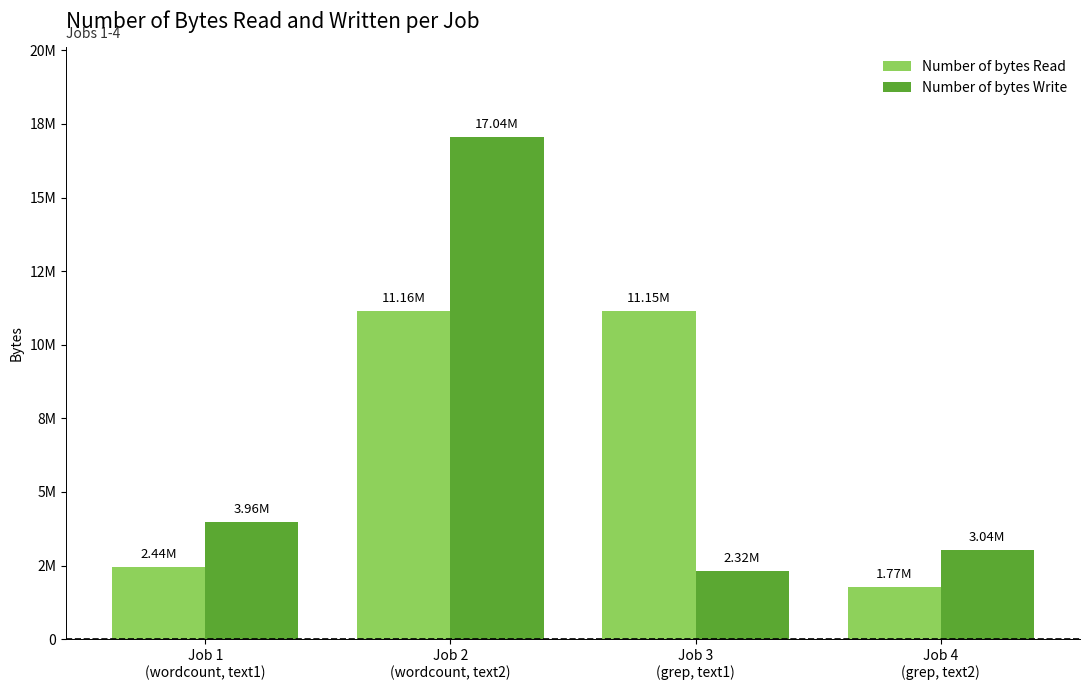

The Number of bytes Read series shows 11154336 at Job 3
(grep, text1). True or false?

True